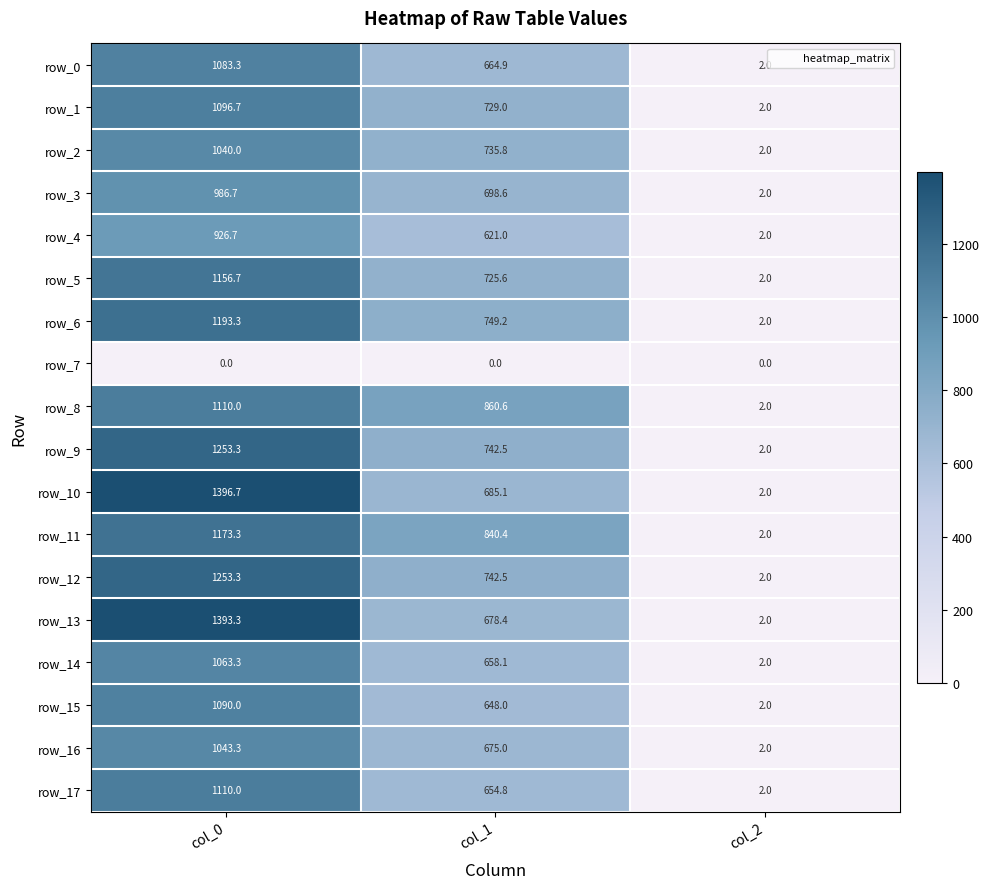

What is the difference between the highest and lowest values at col_1?

860.6